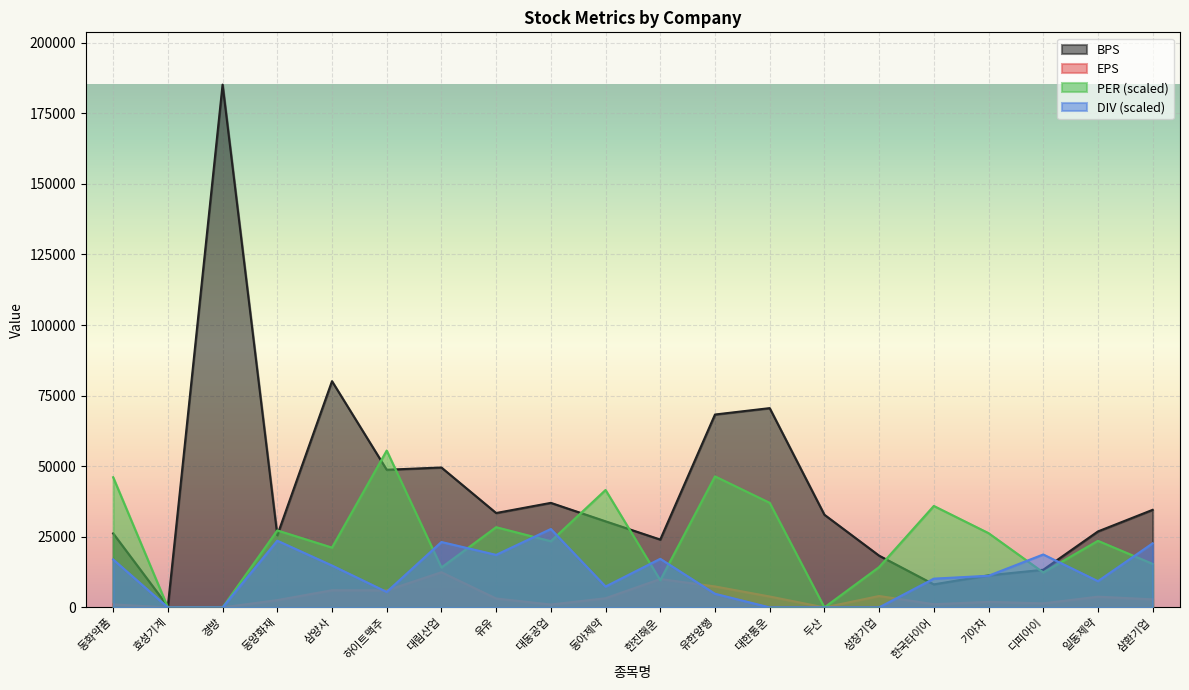

What is the difference between the BPS values at 유유 and 대림산업?

16117.0